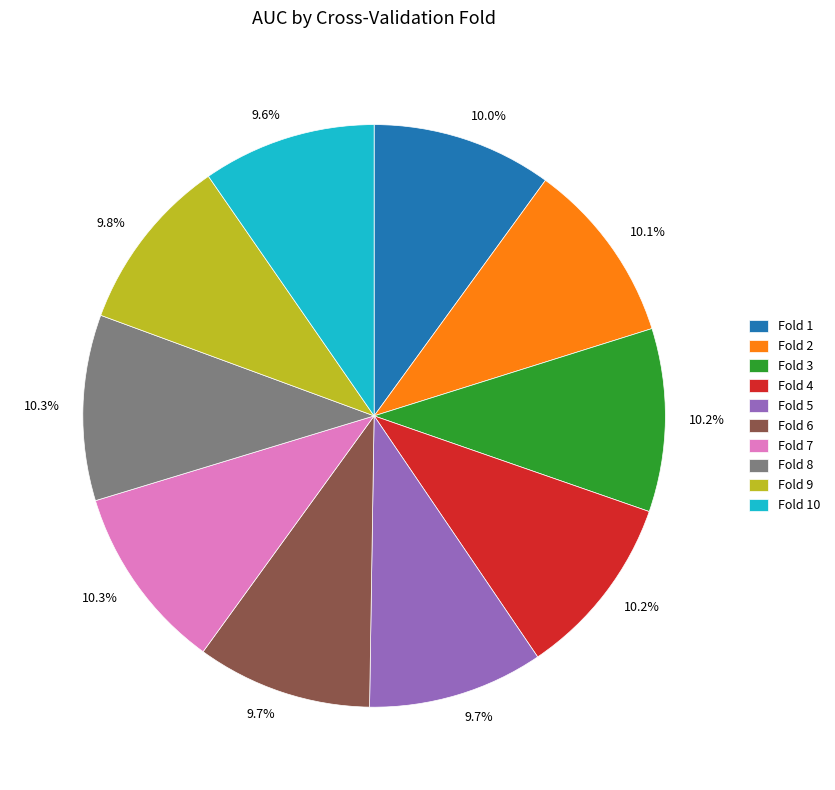

To the nearest percent, what percentage of the pie is Fold 7?

10%